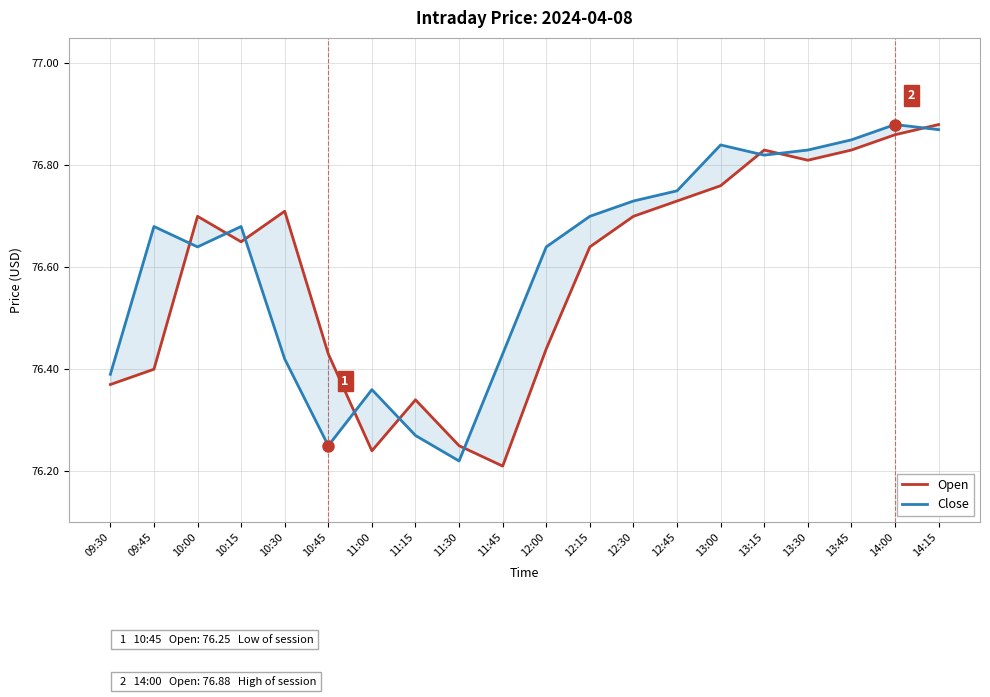

What position from the right is 13:30?

4